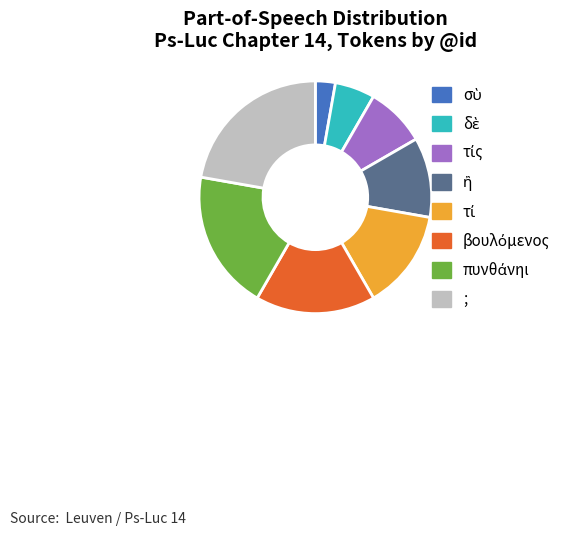

Which category has the biggest portion of the pie?

;